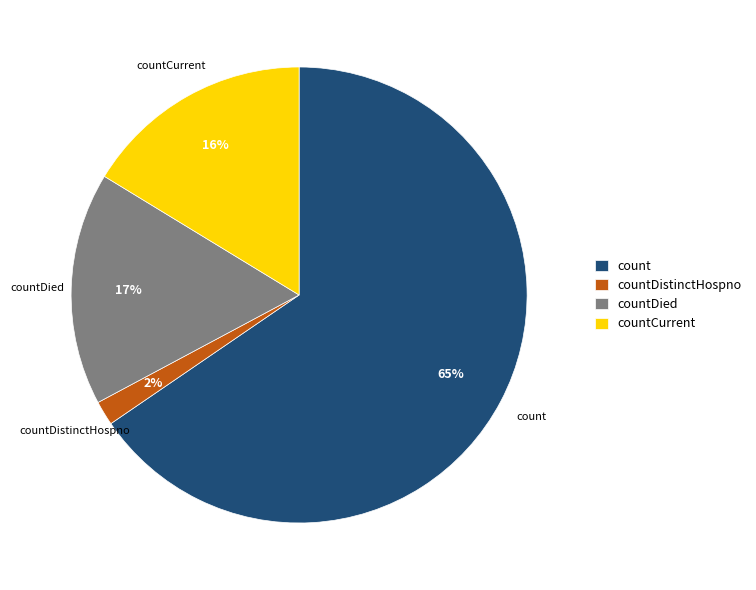

What is the smallest slice in the pie chart?

countDistinctHospno